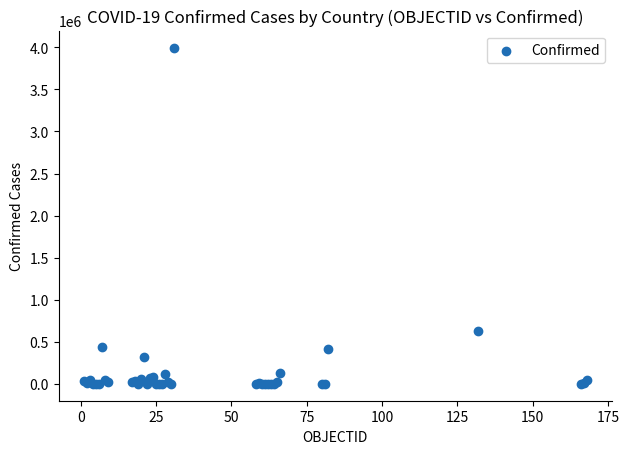

What Y value in the scatter plot is closest to 1998980?

633339